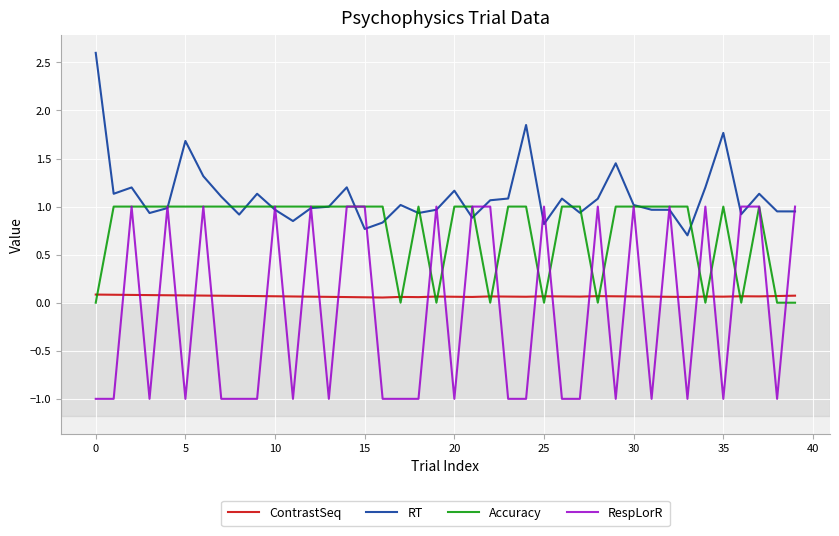

True or false: ContrastSeq and RT intersect in this chart.

False